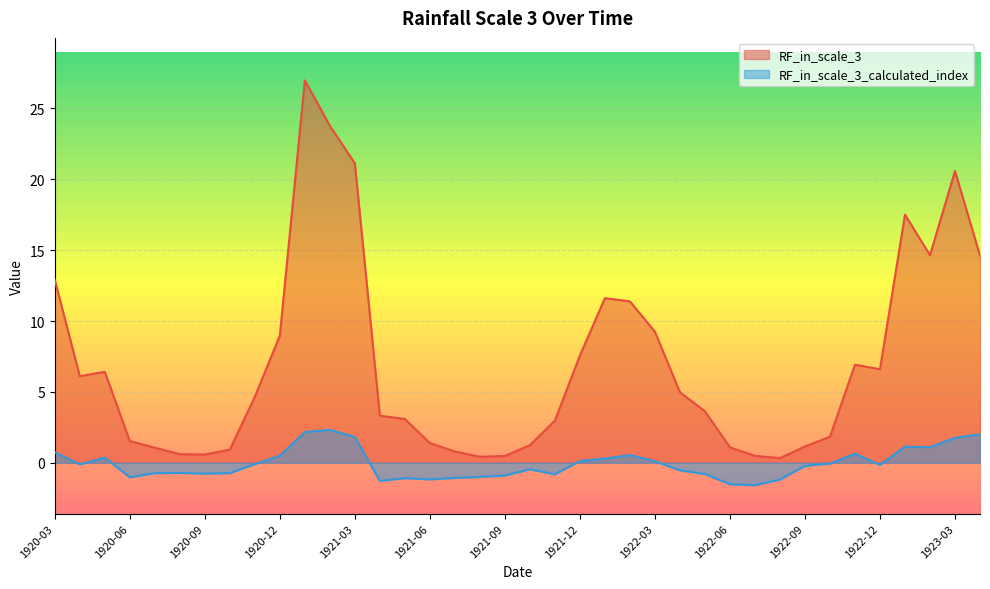

At which category does RF_in_scale_3 reach its first local peak?

1920-05